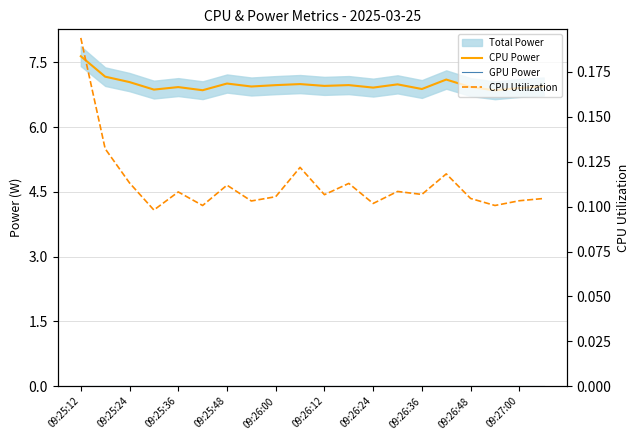

In CPU Utilization, how many points are lower than both neighbors (excluding endpoints)?

7